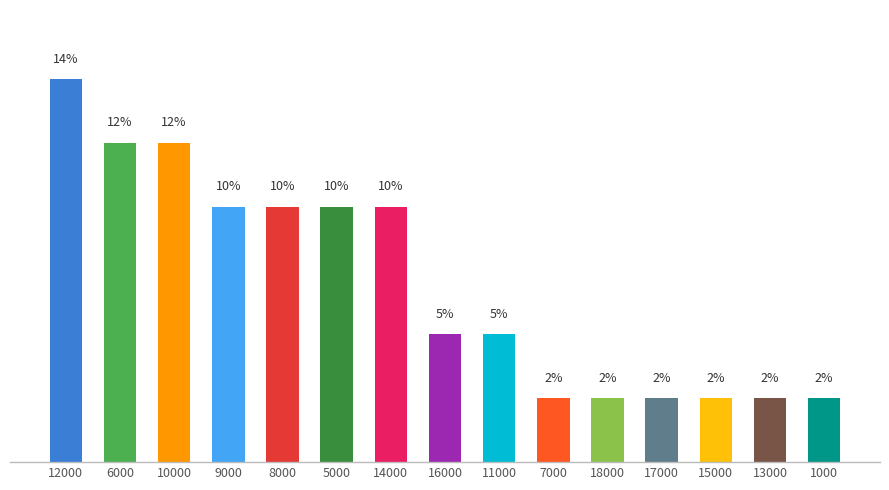

What is the value of the 2nd bar from the left?

11.9